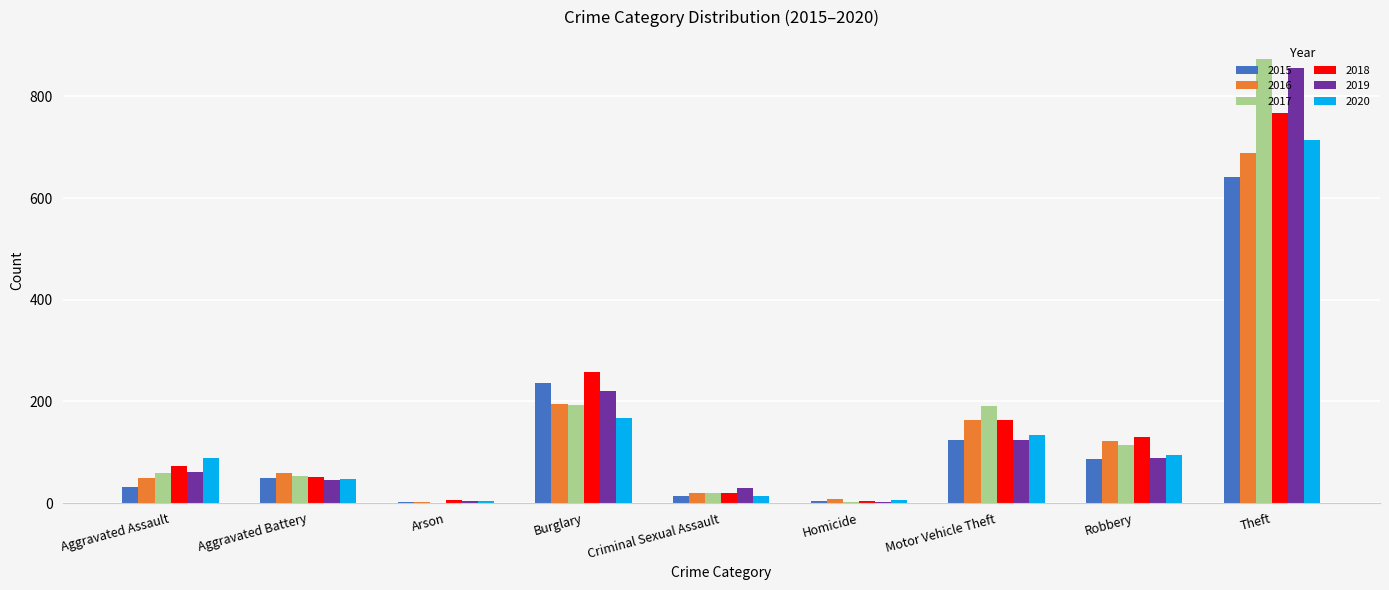

At which category is the sum across all series the highest?

Theft